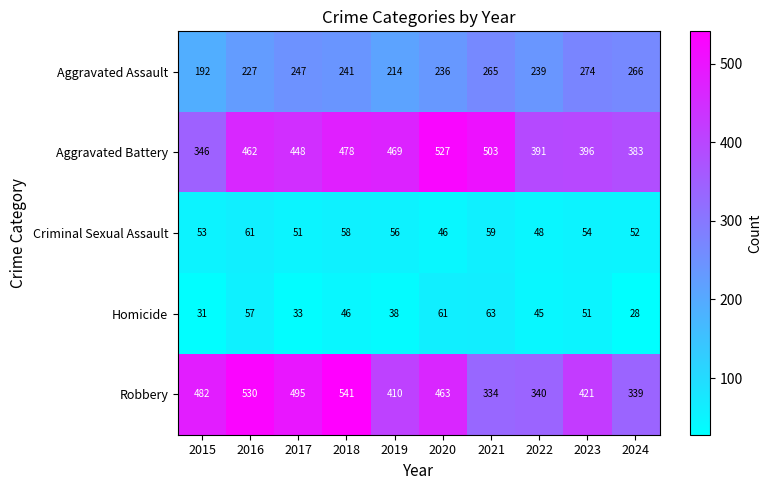

What is the difference between the second highest and second lowest values in the Criminal Sexual Assault series?

11